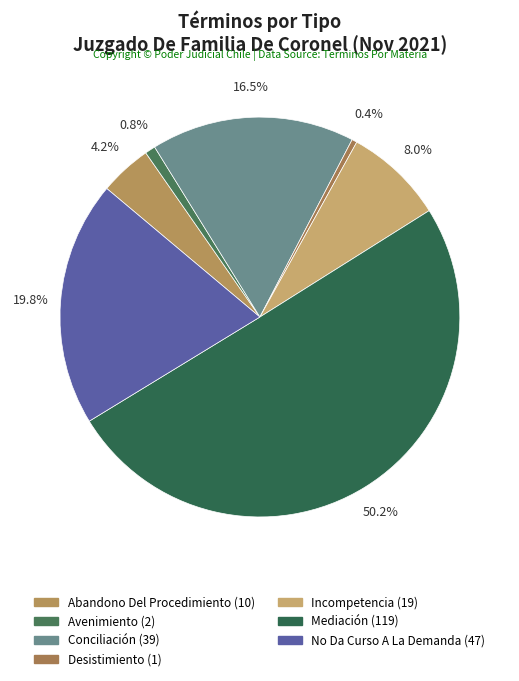

To the nearest percent, what is the difference between the largest and smallest slice percentages?

50%